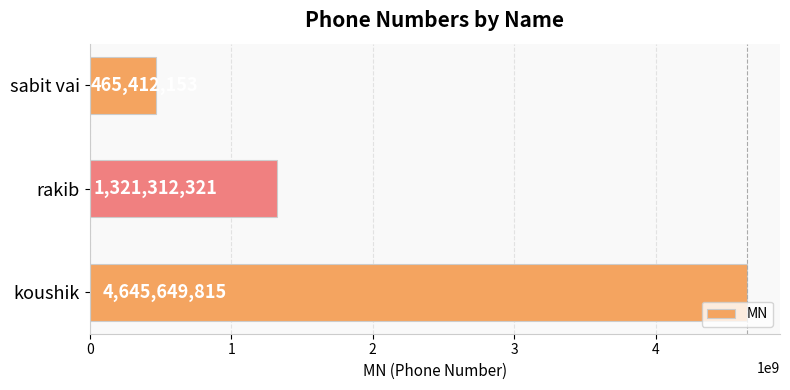

Reading bottom to top, extract all data points from this chart.

4645649815	1321312321	465412153